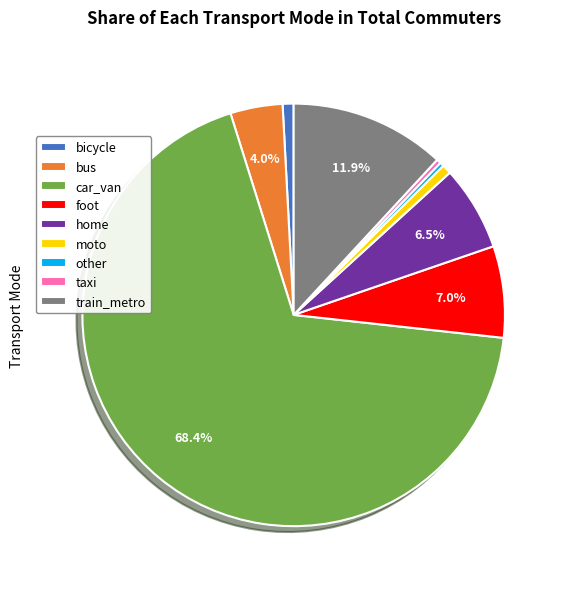

To the nearest percent, what is the combined percentage of car_van and home?

75%